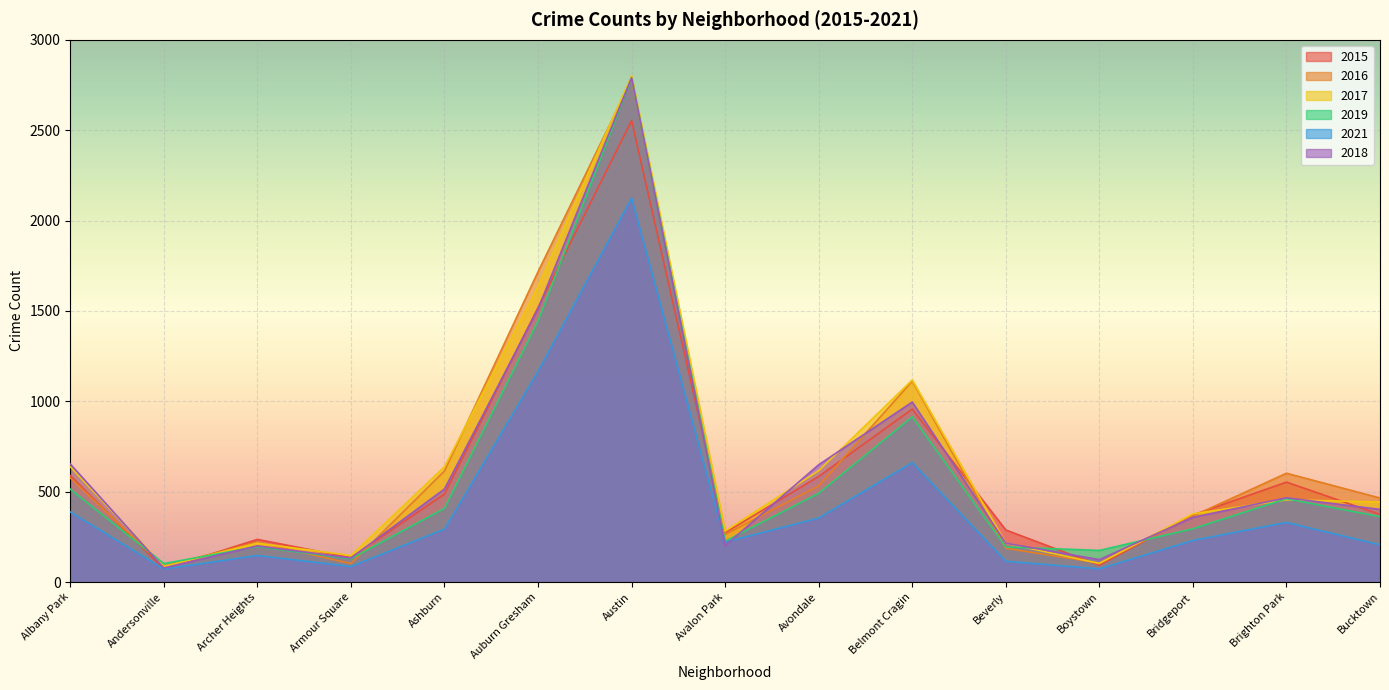

Does the chart display data point markers on the line(s)?

No